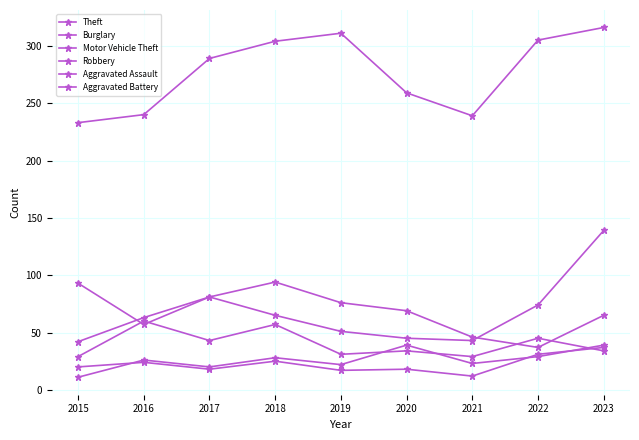

Which series changed the most between 2015 and 2019?

Theft